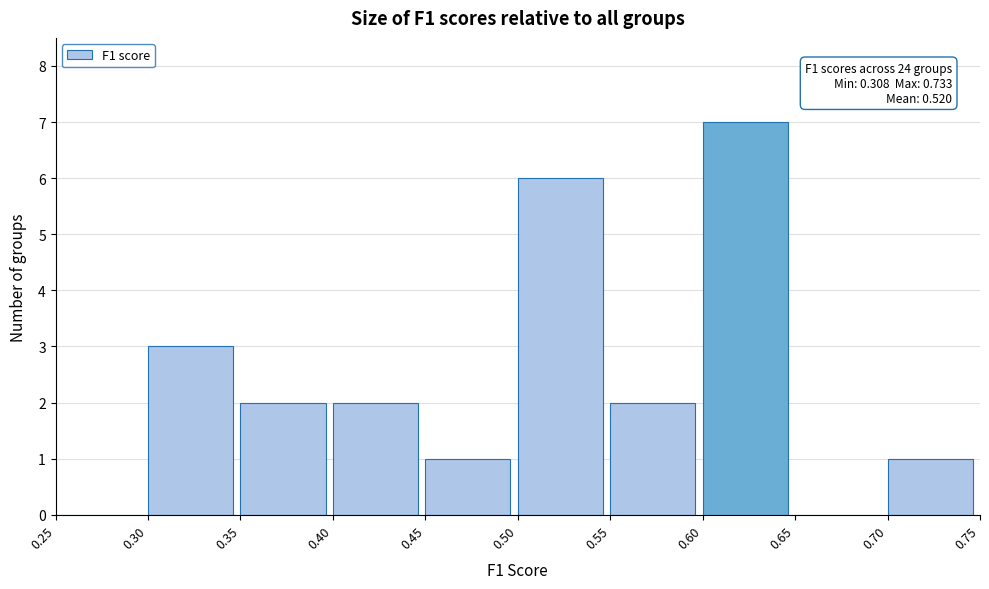

Over which range of the x-axis is the bar tallest?

0.60 to 0.65